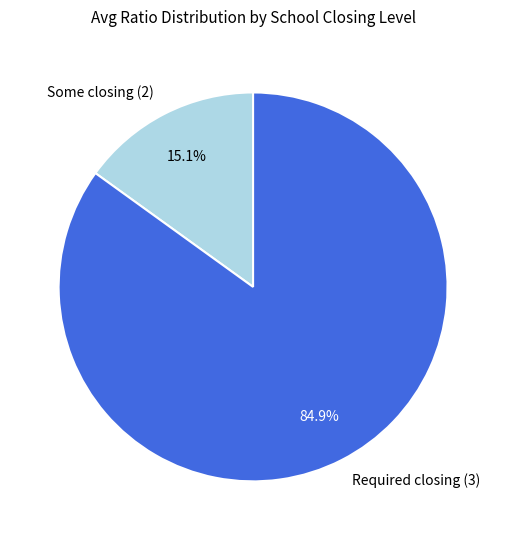

Which slice is the largest?

Required closing (3)